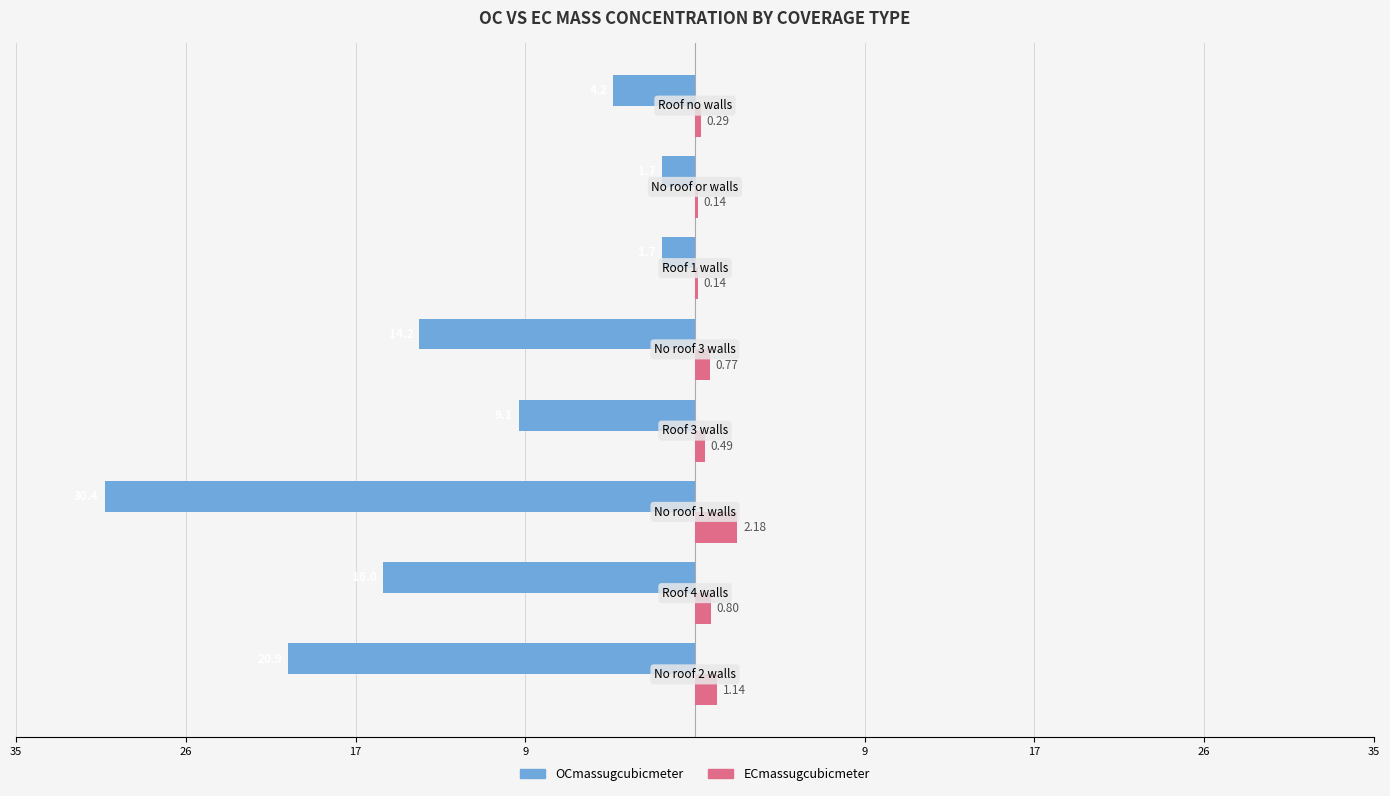

What are all the series names shown in the legend?

OCmassugcubicmeter, ECmassugcubicmeter